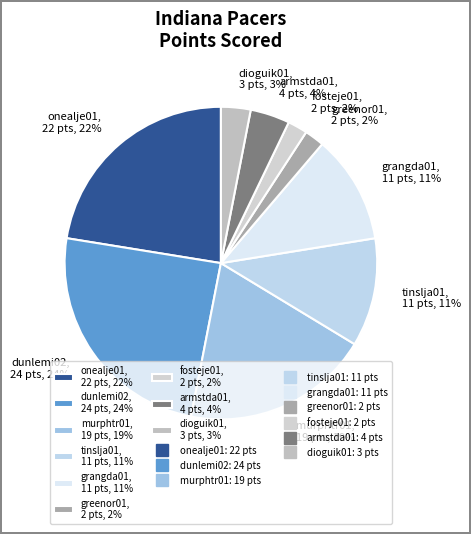

The dunlemi02 slice represents 37% of the pie. True or false?

False